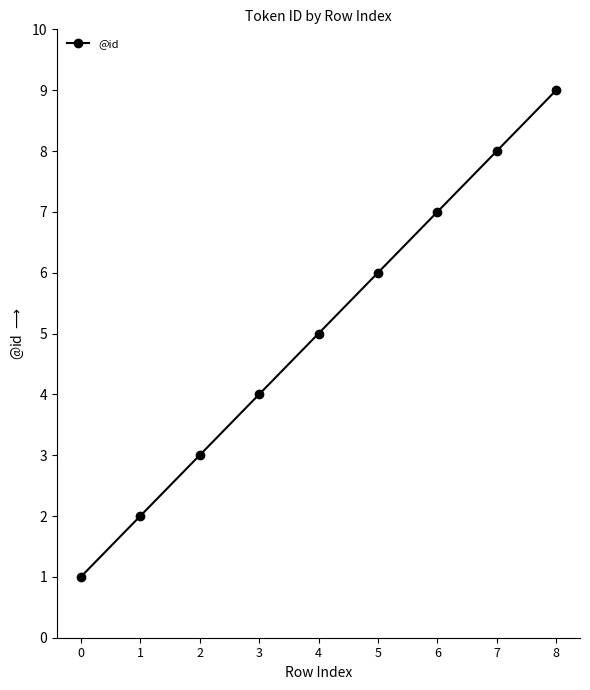

True or false: the data shows 4 at 8.

False